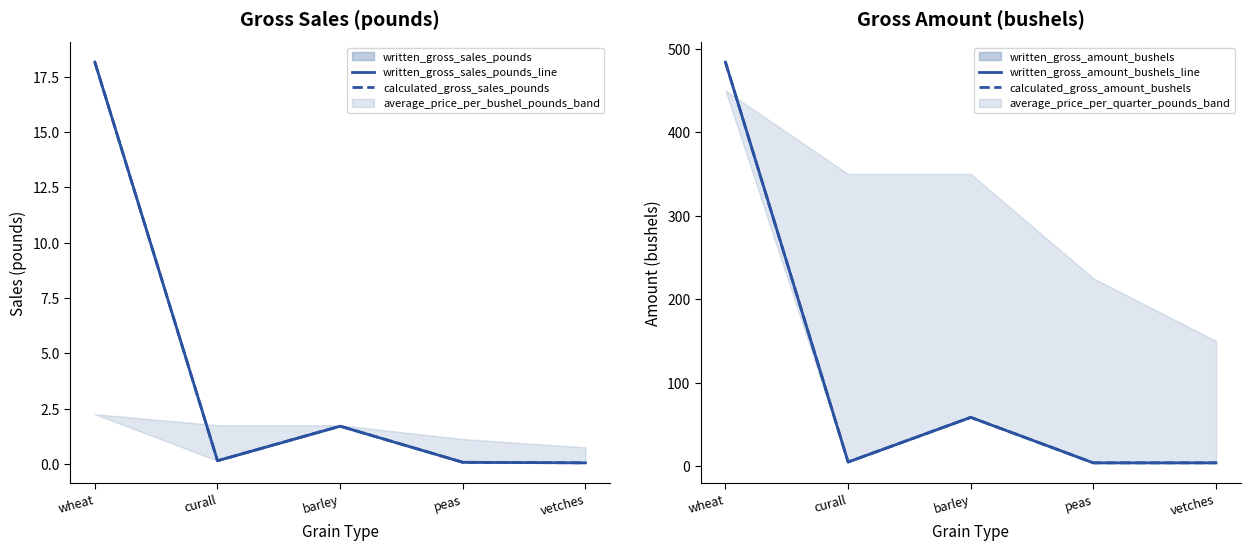

The written_gross_sales_pounds_line series shows 0.1 at vetches. True or false?

False